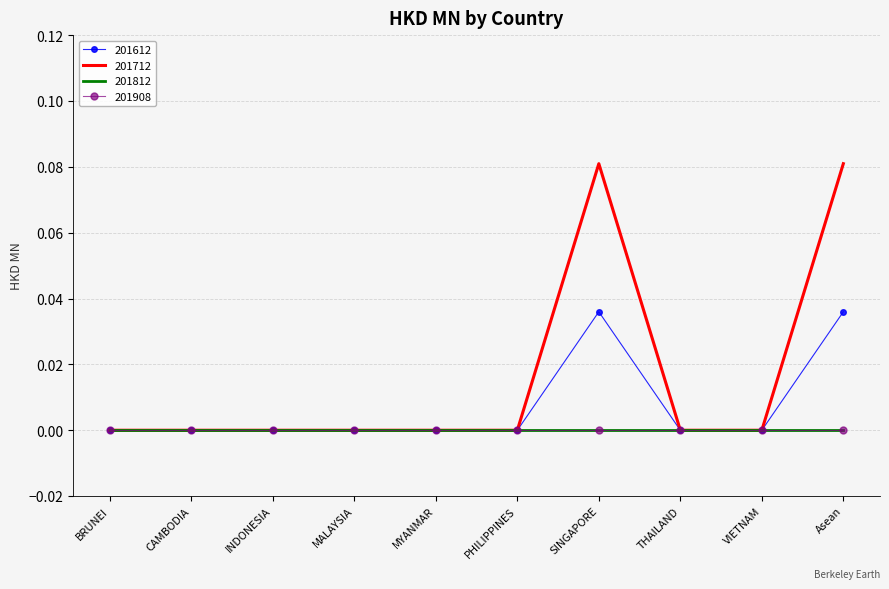

True or false: 201712 and 201612 cross at least once.

False